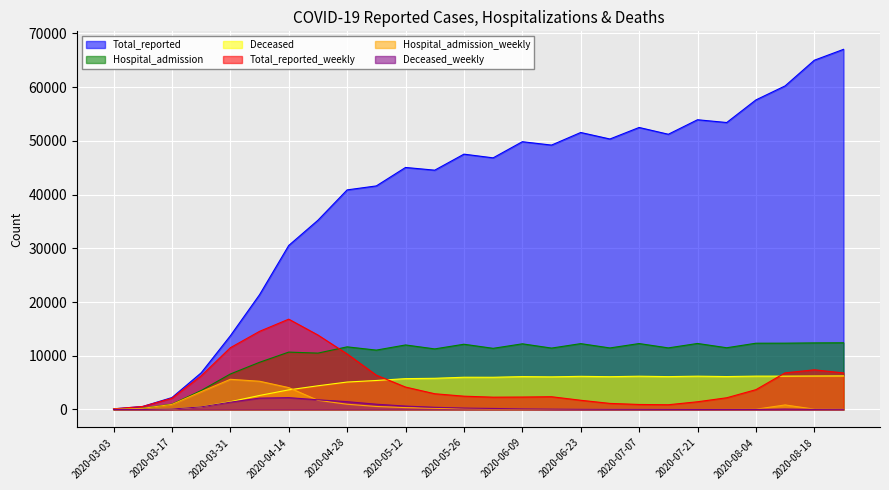

What is the label of the 23rd point from the right?

2020-03-24